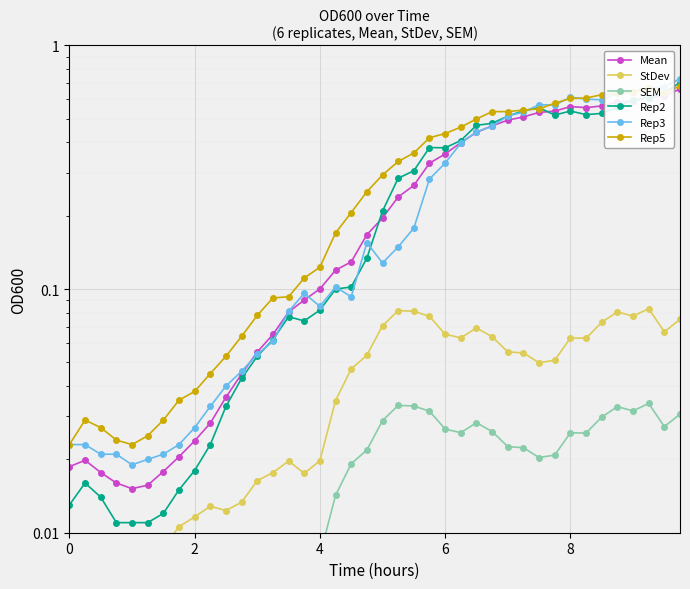

List the series in order of their peak value, lowest first.

SEM, StDev, Mean, Rep5, Rep2, Rep3